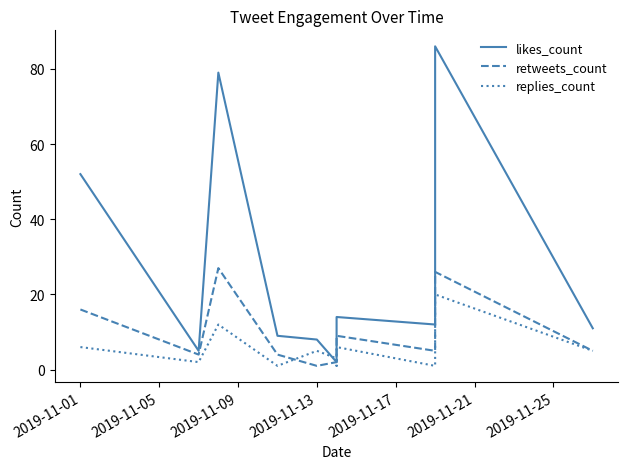

True or false: replies_count and retweets_count intersect in this chart.

True